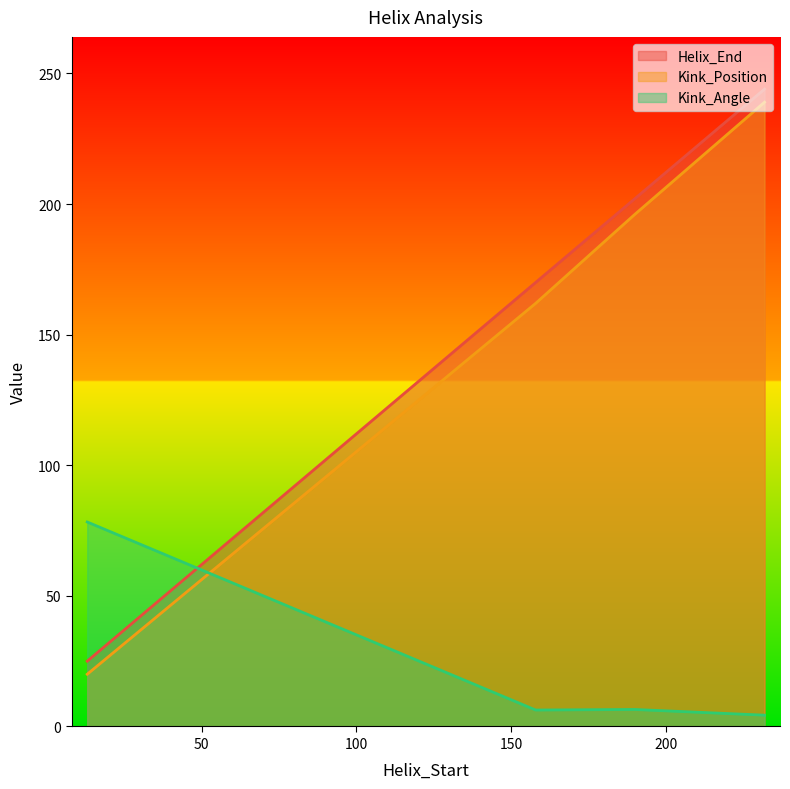

Does the chart have visible grid lines?

No